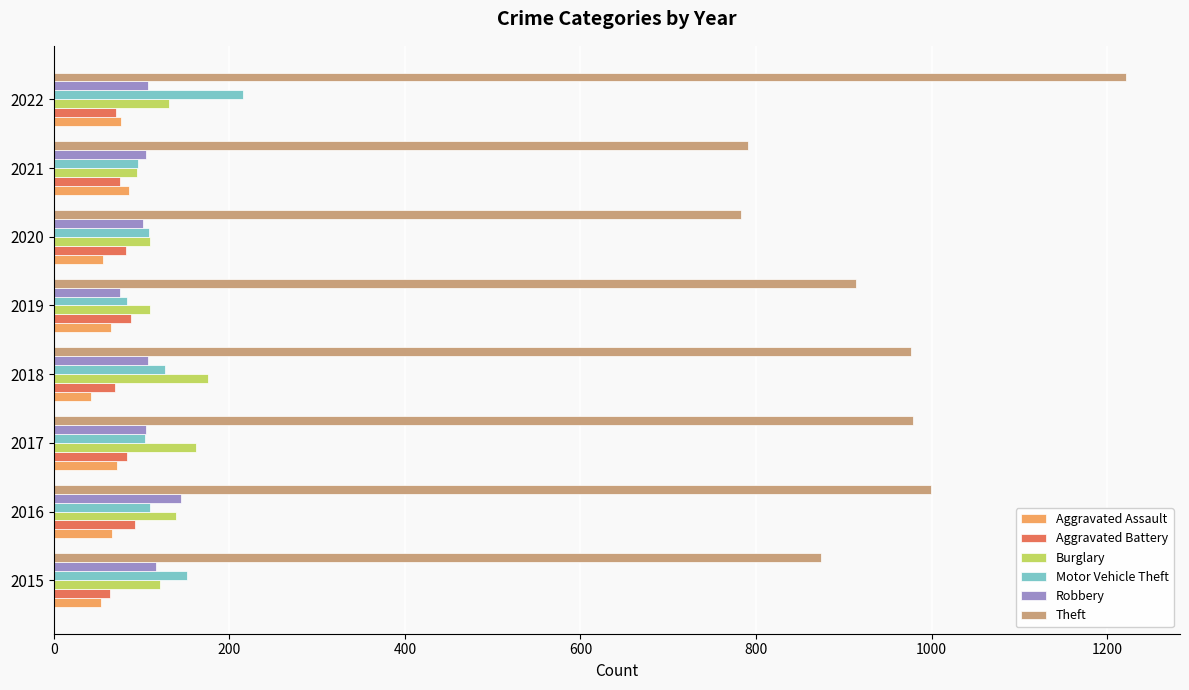

True or false: Aggravated Assault has a value of 35 at 2021.

False